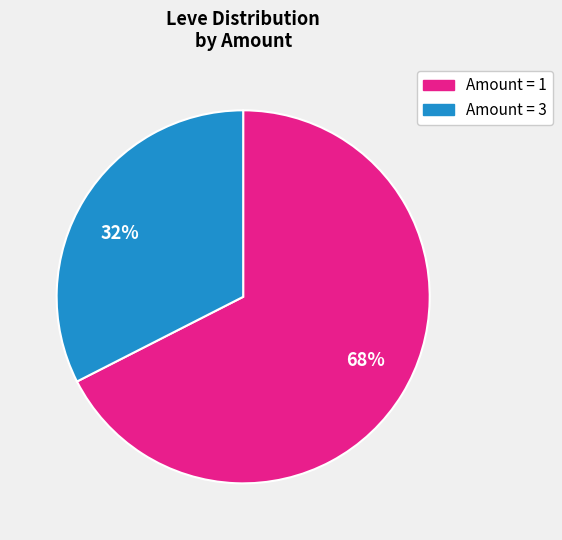

To the nearest percent, what is the average slice percentage?

50%